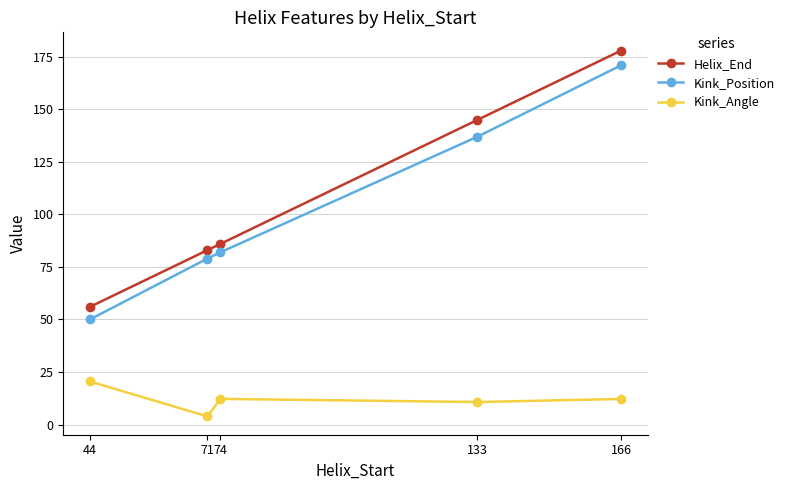

At which label does Kink_Angle first exceed 12?

44